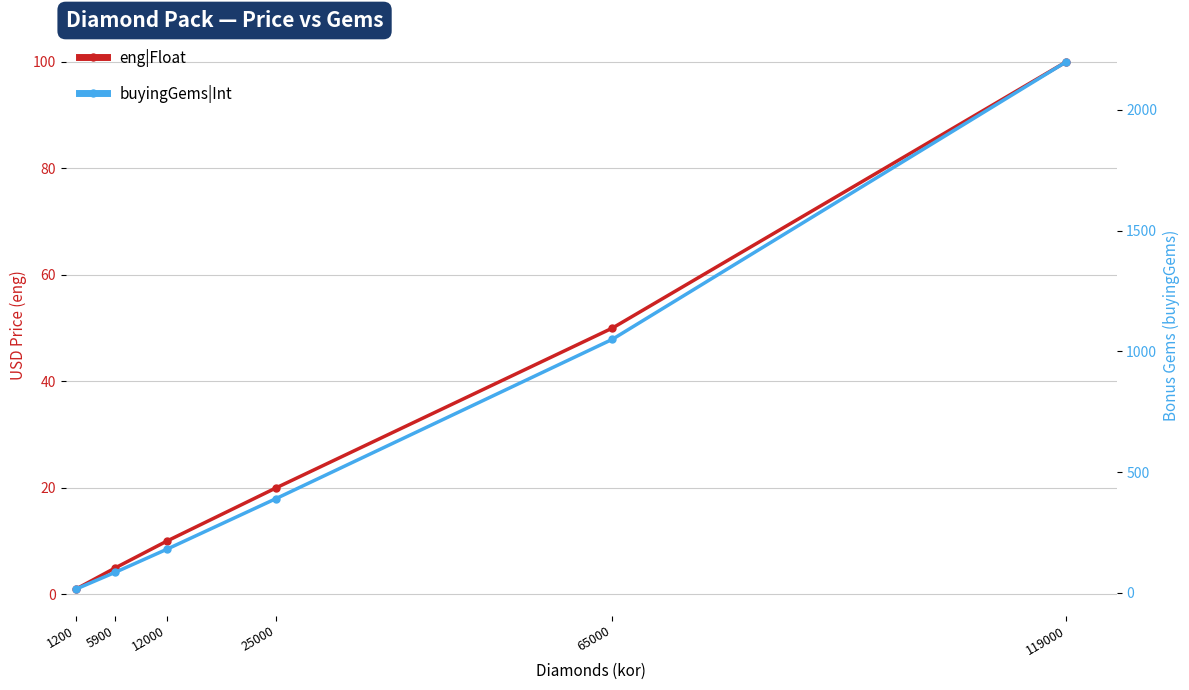

Where does the eng|Float series first go above 19?

25000